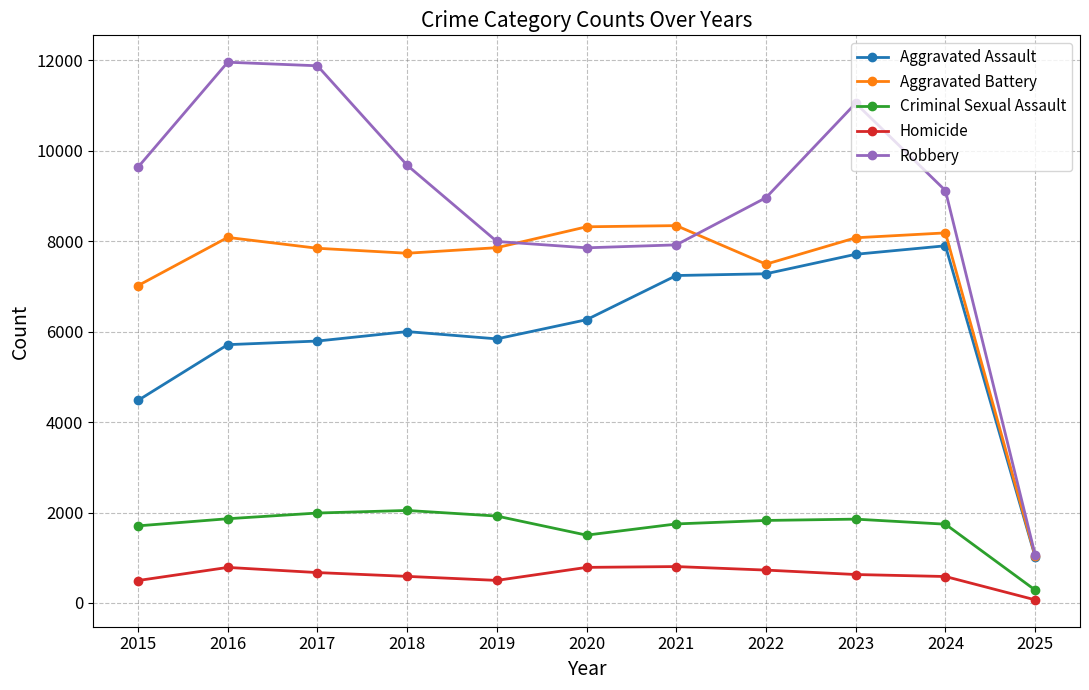

Between 2021 and 2025, which series saw the biggest shift?

Aggravated Battery